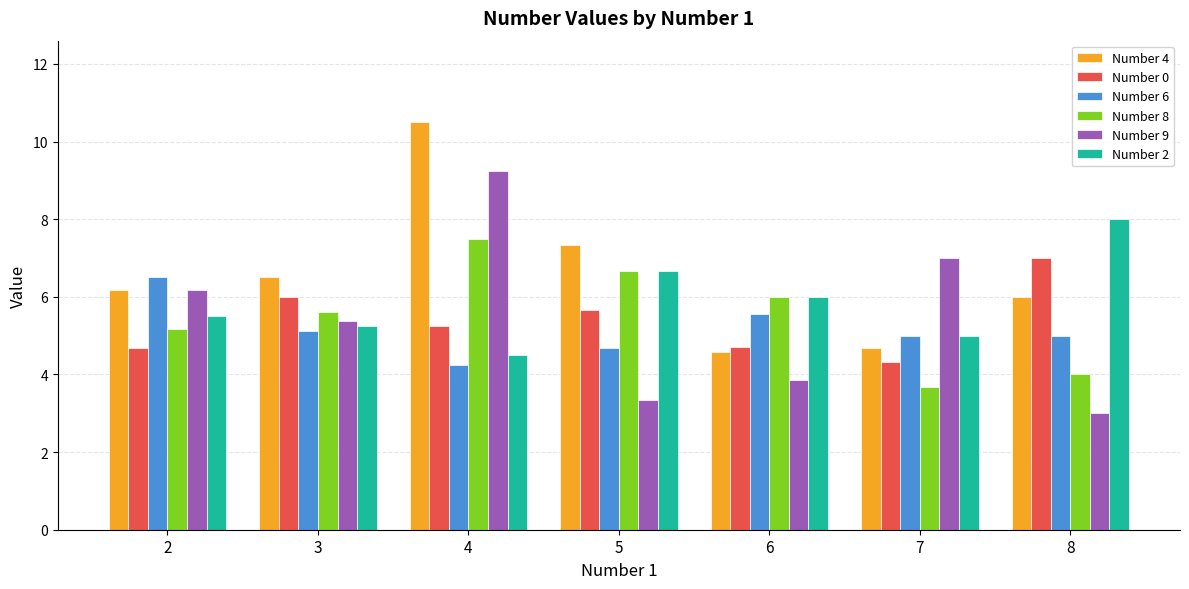

What is the difference between the maximum and minimum values in the Number 8 series?

3.8